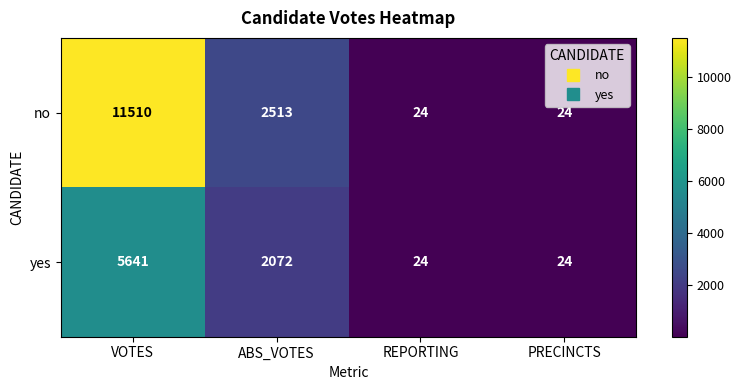

At which label is no closest to 5767?

ABS_VOTES